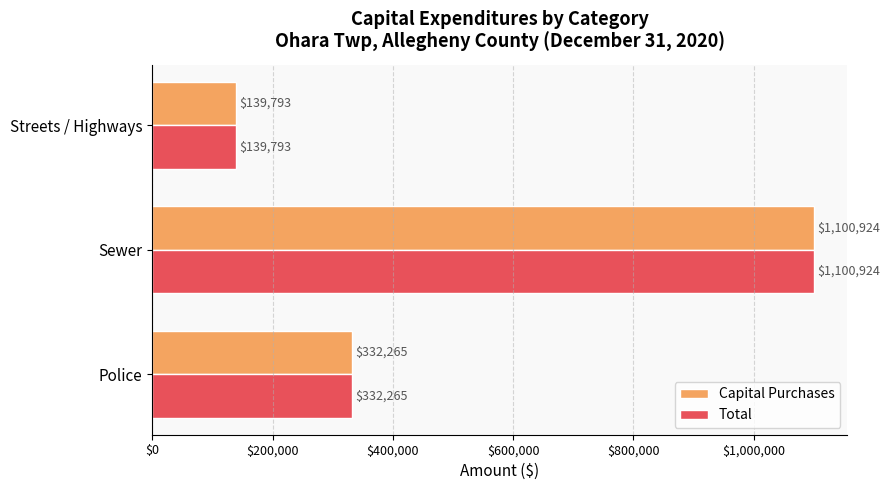

The Total series shows 86361 at Police. True or false?

False